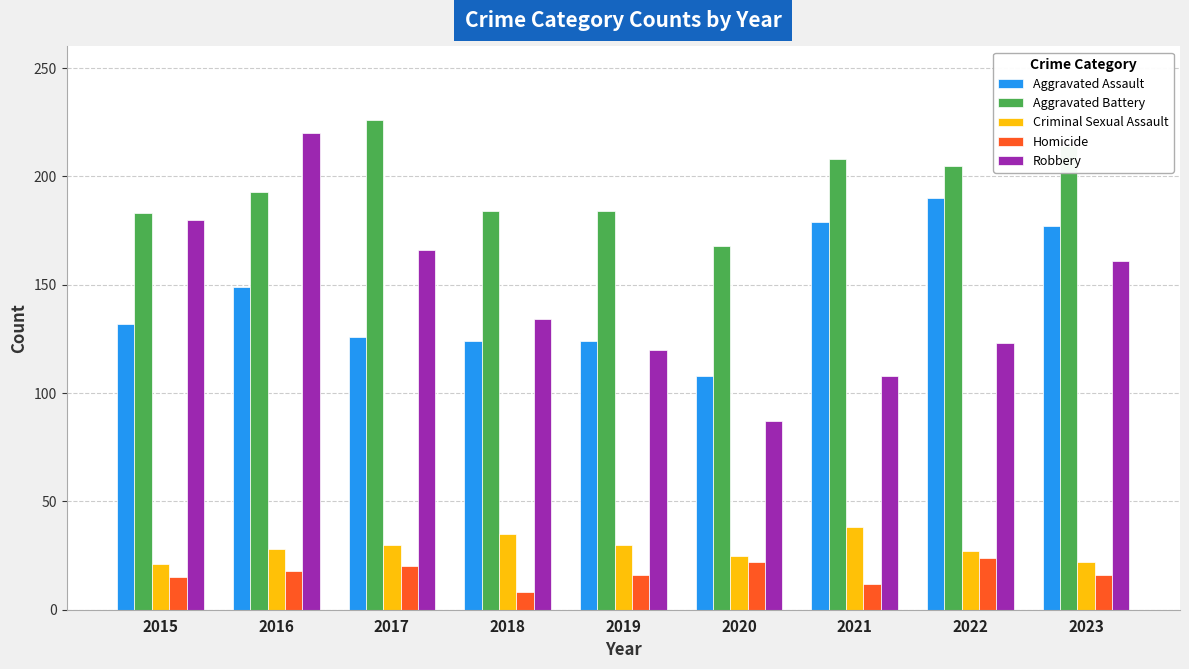

Are the bars horizontal?

No